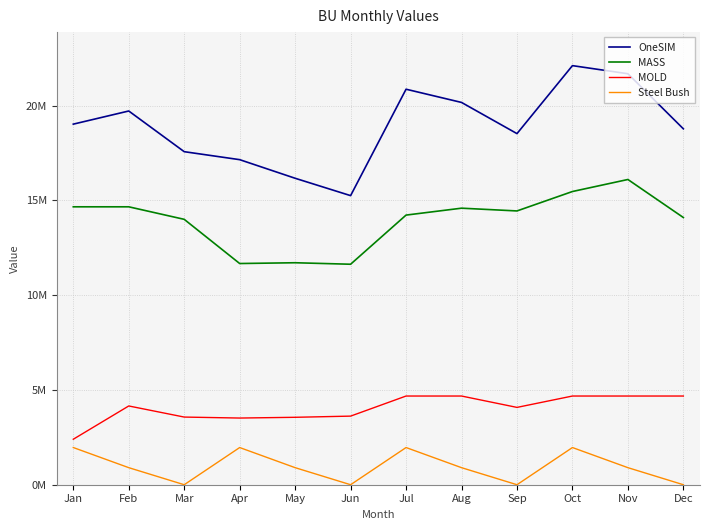

Between Jul and Aug, which series saw the biggest shift?

Steel Bush